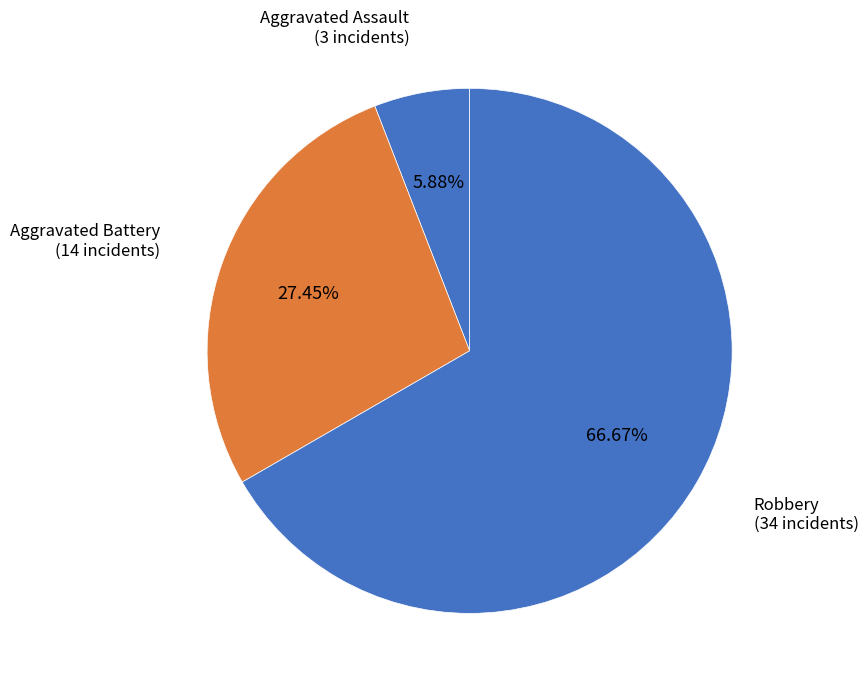

Does any single category account for the majority?

Yes